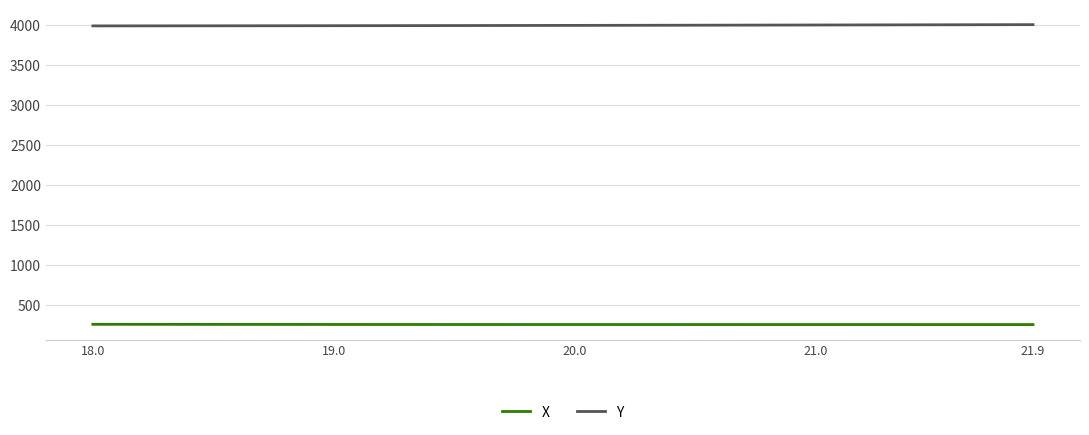

Does the chart display data point markers on the line(s)?

No